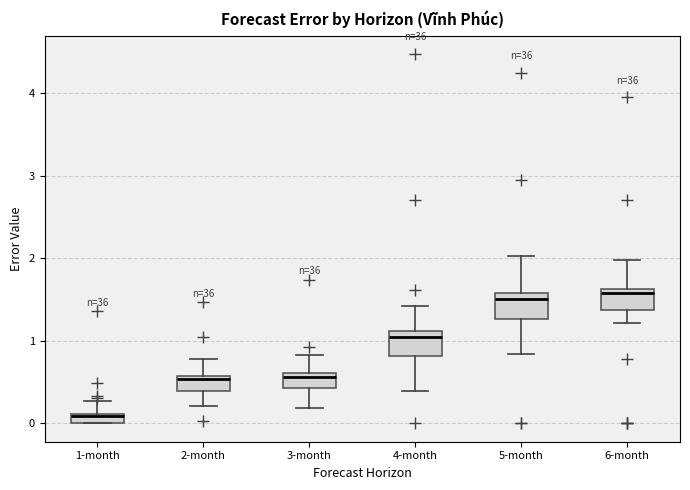

Where does the upper whisker of the box for 4-month end on the y-axis? The values are not printed on the chart, so give them approximately, as read against the axis.

1.4